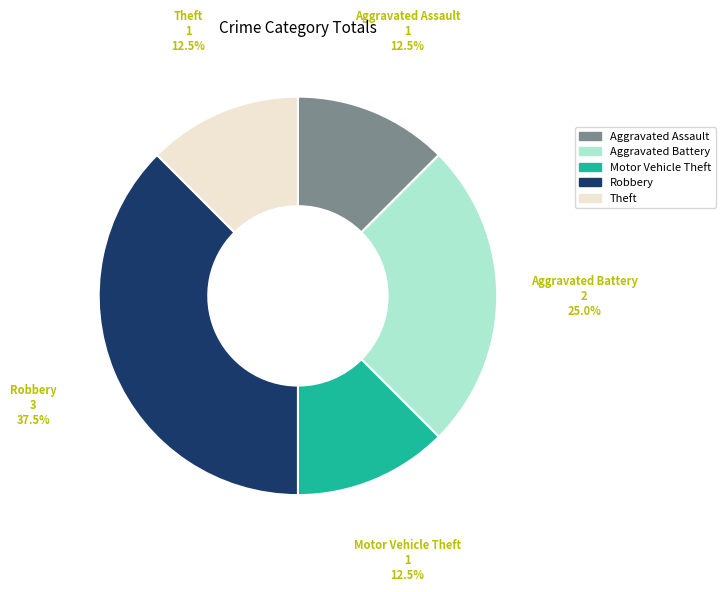

Approximately how many times larger is the value at Motor Vehicle Theft compared to Theft?

1.0